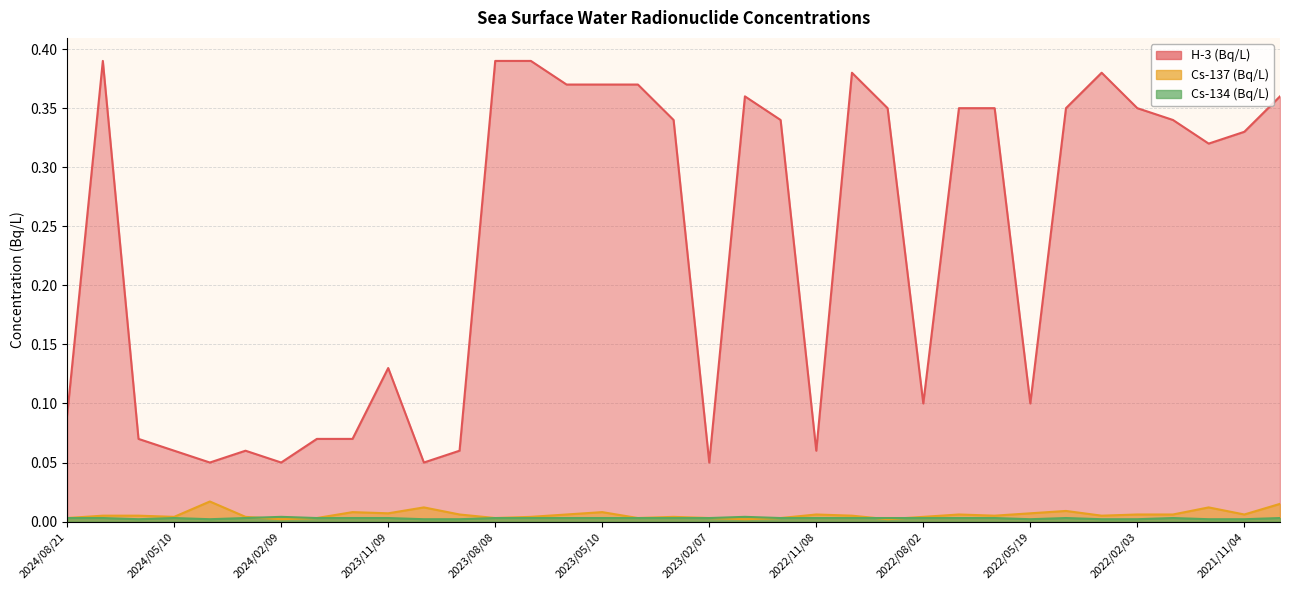

Reading left to right, transcribe all the data shown in this chart.

Cs-134 (Bq/L): 2024/08/21=0.0	2024/07/08=0.0	2024/06/06=0.0	2024/05/10=0.0	2024/04/12=0.0	2024/03/15=0.0	2024/02/09=0.0	2024/01/18=0.0	2023/12/05=0.0	2023/11/09=0.0	2023/10/12=0.0	2023/09/03=0.0	2023/08/08=0.0	2023/07/11=0.0	2023/06/07=0.0	2023/05/10=0.0	2023/04/25=0.0	2023/03/07=0.0	2023/02/07=0.0	2023/01/13=0.0	2022/12/09=0.0	2022/11/08=0.0	2022/10/21=0.0	2022/09/13=0.0	2022/08/02=0.0	2022/07/05=0.0	2022/06/19=0.0	2022/05/19=0.0	2022/04/13=0.0	2022/03/03=0.0	2022/02/03=0.0	2022/01/13=0.0	2021/12/14=0.0	2021/11/04=0.0	2021/10/15=0.0
Cs-137 (Bq/L): 2024/08/21=0.0	2024/07/08=0.0	2024/06/06=0.0	2024/05/10=0.0	2024/04/12=0.0	2024/03/15=0.0	2024/02/09=0.0	2024/01/18=0.0	2023/12/05=0.0	2023/11/09=0.0	2023/10/12=0.0	2023/09/03=0.0	2023/08/08=0.0	2023/07/11=0.0	2023/06/07=0.0	2023/05/10=0.0	2023/04/25=0.0	2023/03/07=0.0	2023/02/07=0.0	2023/01/13=0.0	2022/12/09=0.0	2022/11/08=0.0	2022/10/21=0.0	2022/09/13=0.0	2022/08/02=0.0	2022/07/05=0.0	2022/06/19=0.0	2022/05/19=0.0	2022/04/13=0.0	2022/03/03=0.0	2022/02/03=0.0	2022/01/13=0.0	2021/12/14=0.0	2021/11/04=0.0	2021/10/15=0.0
H-3 (Bq/L): 2024/08/21=0.1	2024/07/08=0.4	2024/06/06=0.1	2024/05/10=0.1	2024/04/12=0.1	2024/03/15=0.1	2024/02/09=0.1	2024/01/18=0.1	2023/12/05=0.1	2023/11/09=0.1	2023/10/12=0.1	2023/09/03=0.1	2023/08/08=0.4	2023/07/11=0.4	2023/06/07=0.4	2023/05/10=0.4	2023/04/25=0.4	2023/03/07=0.3	2023/02/07=0.1	2023/01/13=0.4	2022/12/09=0.3	2022/11/08=0.1	2022/10/21=0.4	2022/09/13=0.3	2022/08/02=0.1	2022/07/05=0.3	2022/06/19=0.3	2022/05/19=0.1	2022/04/13=0.3	2022/03/03=0.4	2022/02/03=0.3	2022/01/13=0.3	2021/12/14=0.3	2021/11/04=0.3	2021/10/15=0.4